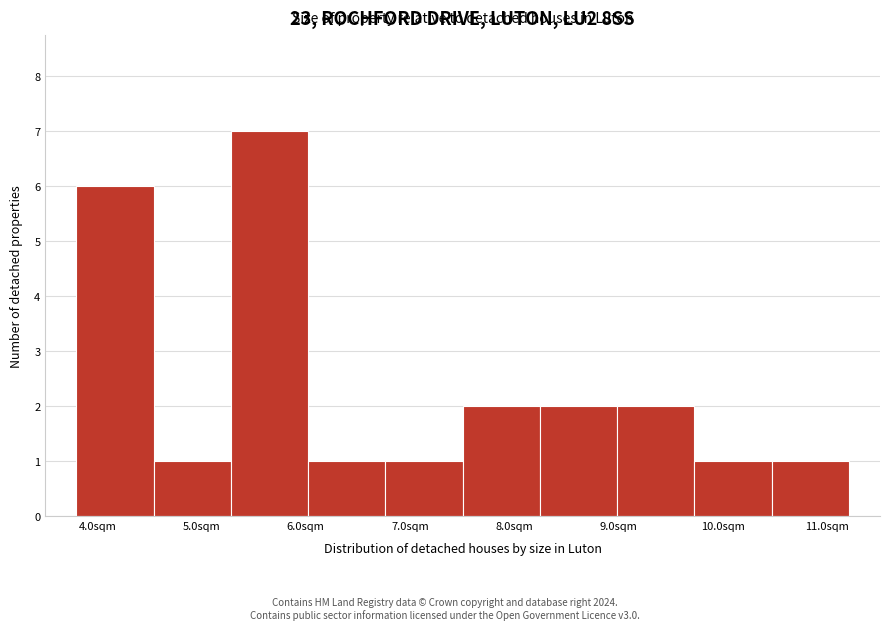

Reading left to right, list every bar in this chart as the range it spans on the x-axis followed by its height. Neither the bar edges nor the heights are printed on the chart, so give them approximately, as read against the axes.

3.8 to 4.5: 6
4.5 to 5.3: 1
5.3 to 6.0: 7
6.0 to 6.8: 1
6.8 to 7.5: 1
7.5 to 8.2: 2
8.2 to 9.0: 2
9.0 to 9.7: 2
9.7 to 10.5: 1
10.5 to 11.2: 1